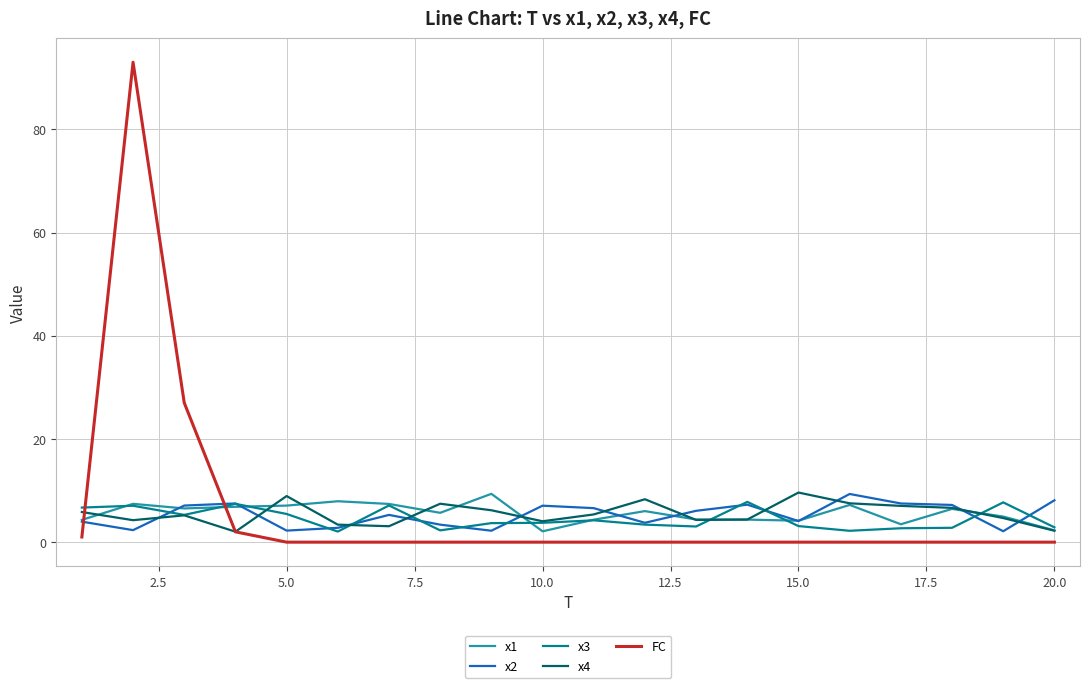

True or false: FC and x3 intersect in this chart.

True